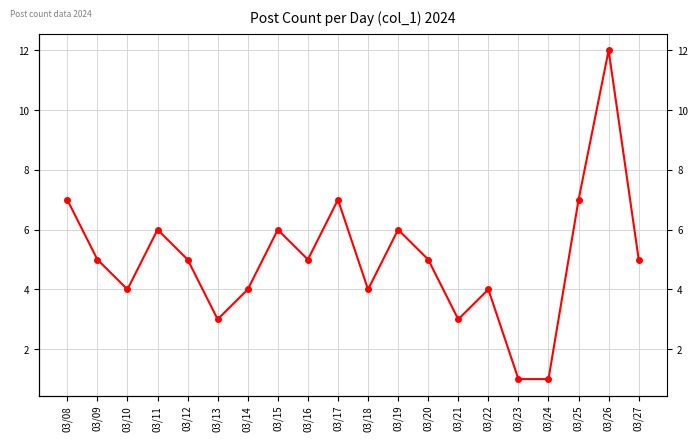

Reading right to left, extract all data points from this chart.

5	12	7	1	1	4	3	5	6	4	7	5	6	4	3	5	6	4	5	7